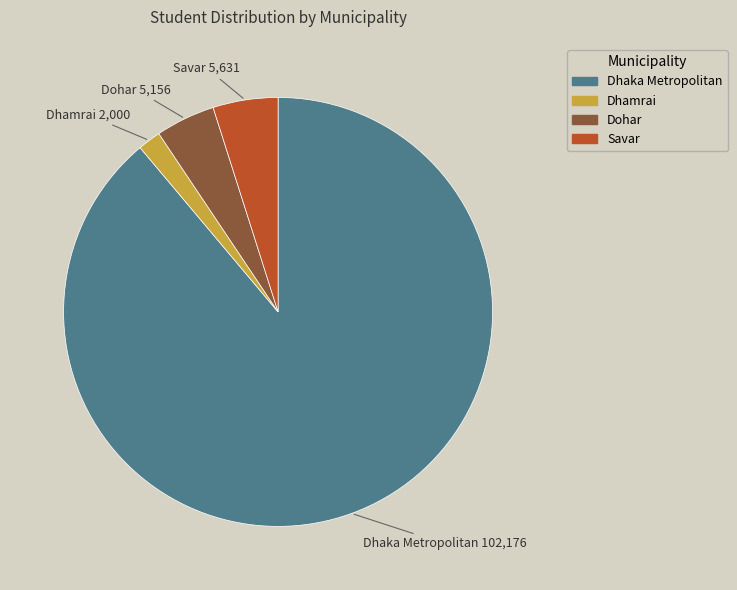

Approximately how many times larger is the value at Dhaka Metropolitan compared to Savar?

18.1